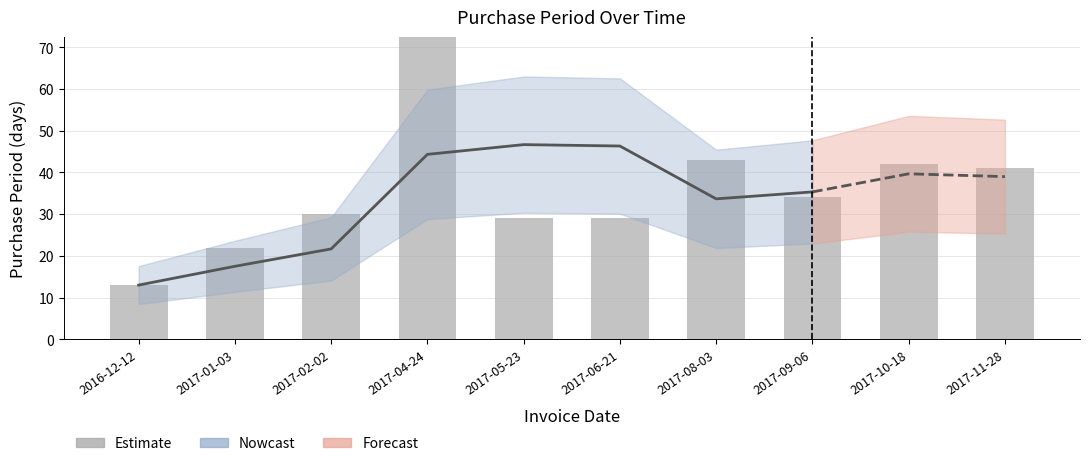

Rank the categories by value from highest to lowest.

2017-04-24, 2017-08-03, 2017-10-18, 2017-11-28, 2017-09-06, 2017-02-02, 2017-05-23, 2017-06-21, 2017-01-03, 2016-12-12